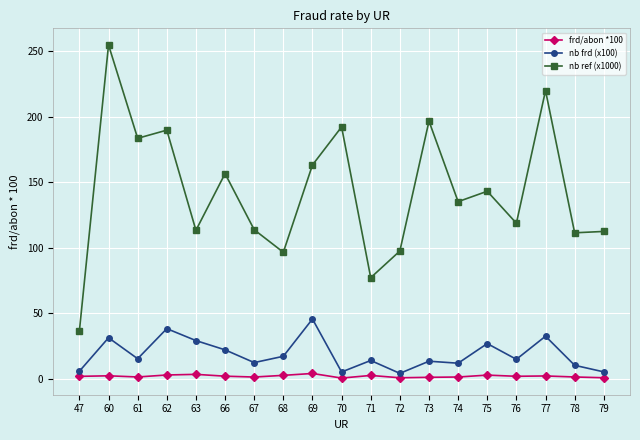

Is it true that frd/abon *100 equals 2.4 at 71?

True